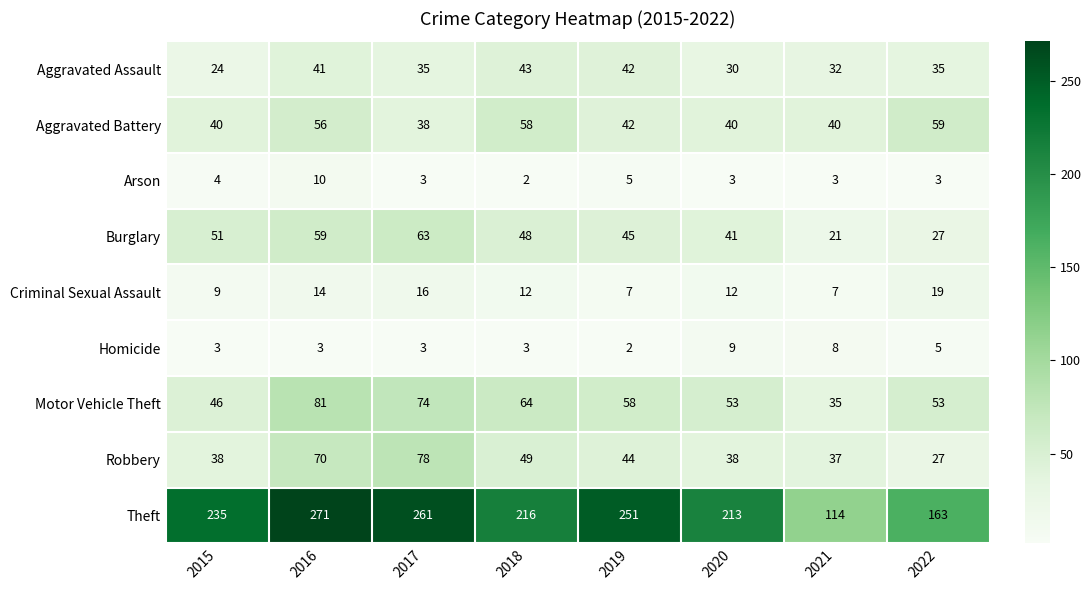

The value of Robbery at 2017 is 78. True or false?

True